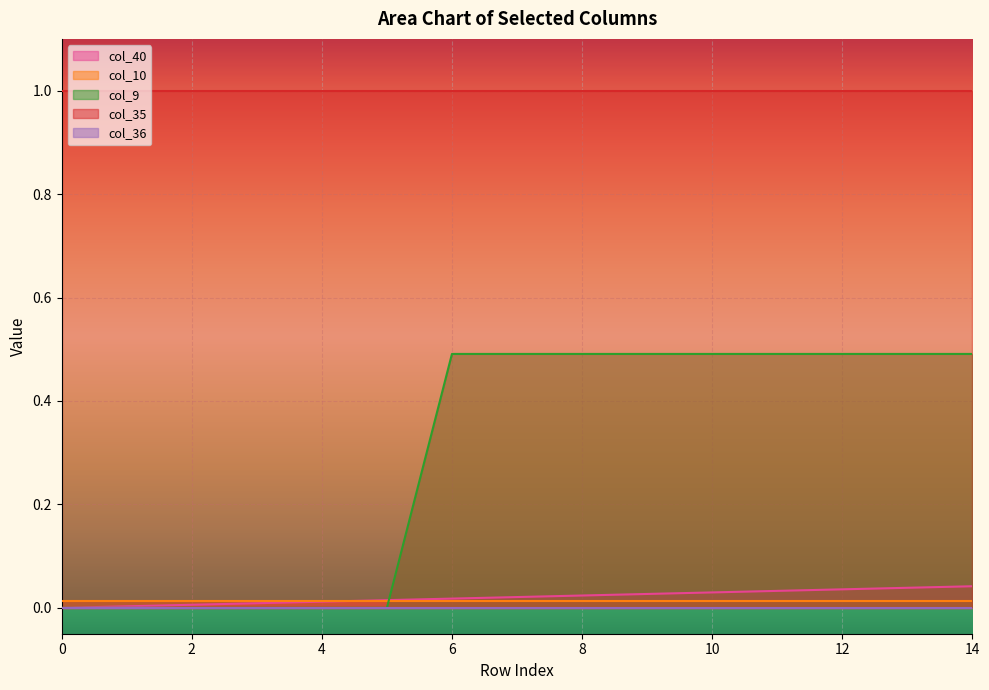

Is the value of col_9 at 5 greater than the value of col_10 at 3?

No